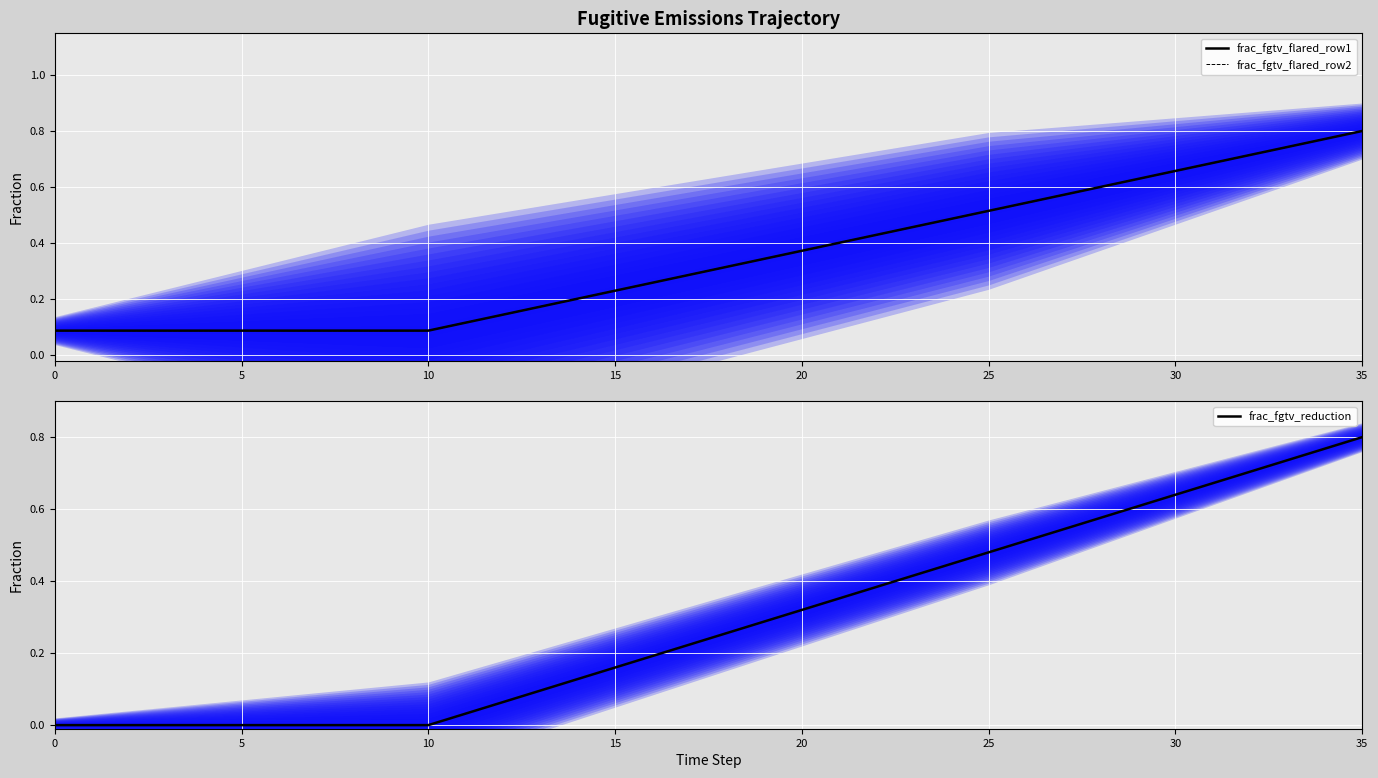

Which series has the largest total across all categories?

frac_fgtv_flared_row1